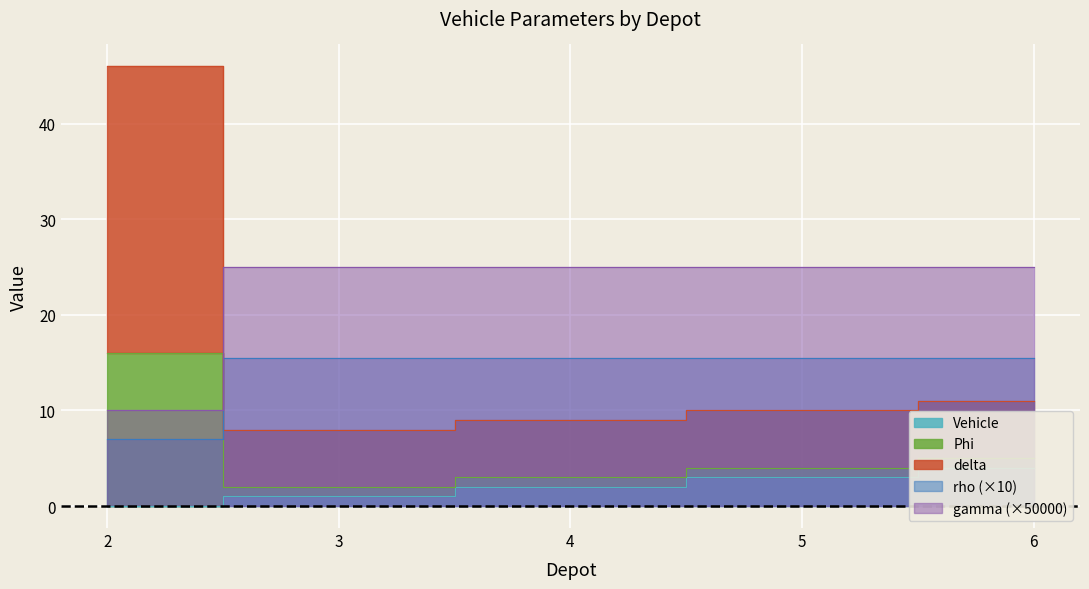

How many intersections are there between Phi and rho?

1